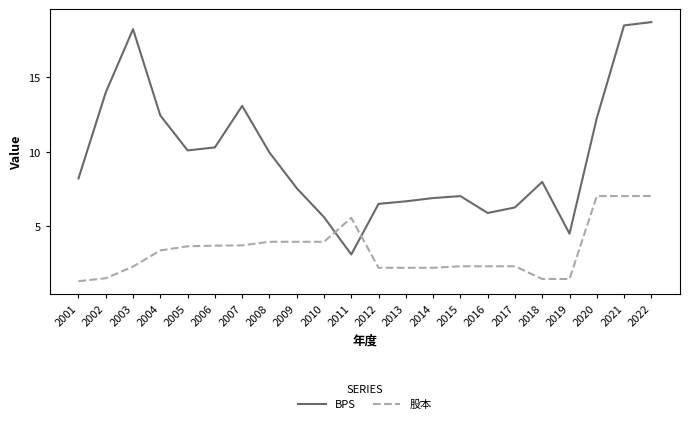

Which series has the largest range (max minus min)?

BPS